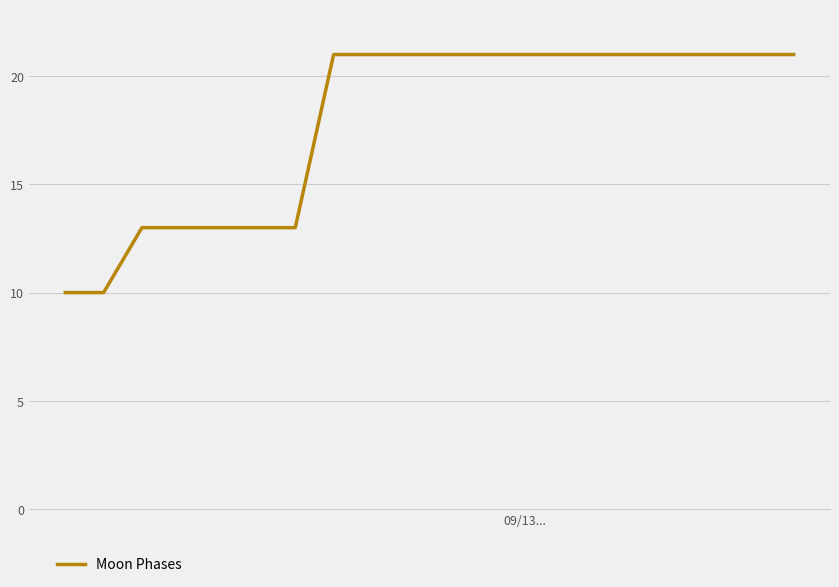

Does the chart display data point markers on the line(s)?

No